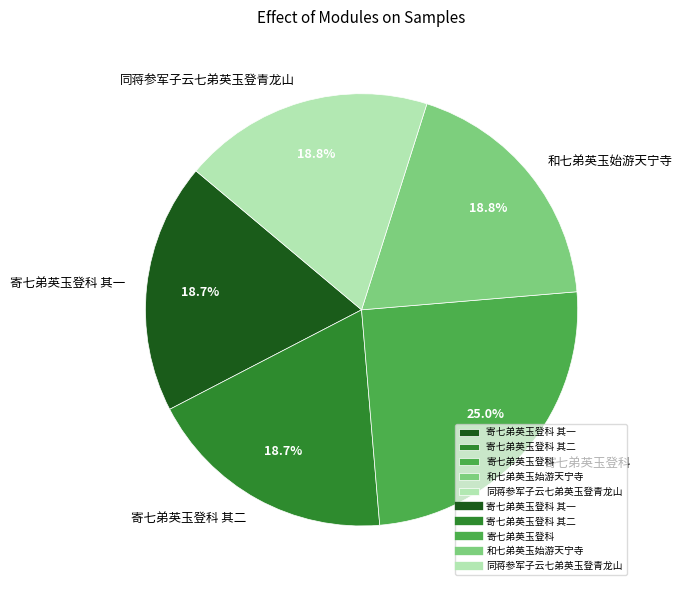

To the nearest percent, what portion does 寄七弟英玉登科 其一 represent?

19%